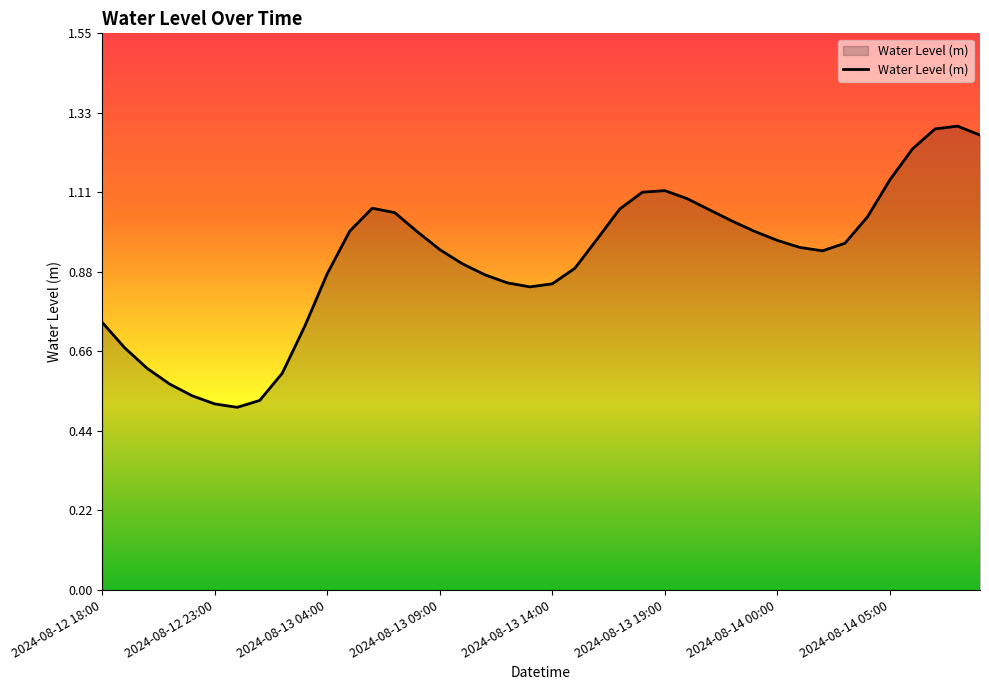

Does the chart have visible grid lines?

No